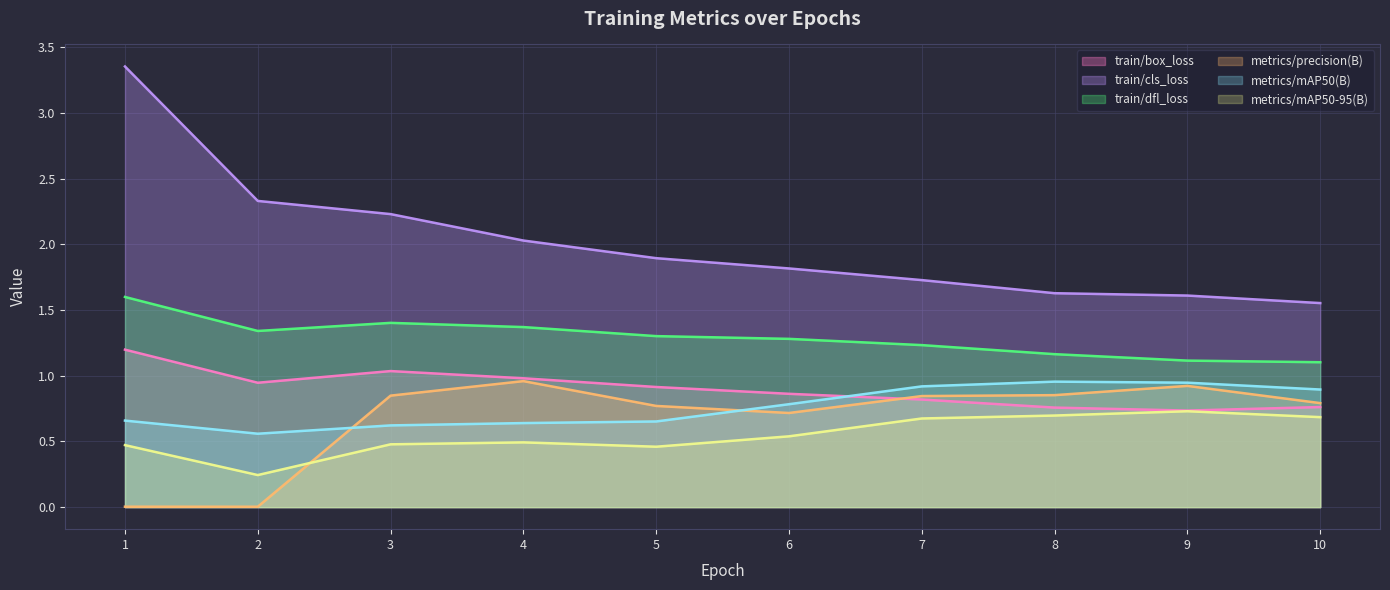

Which category has the highest value across all series?

1